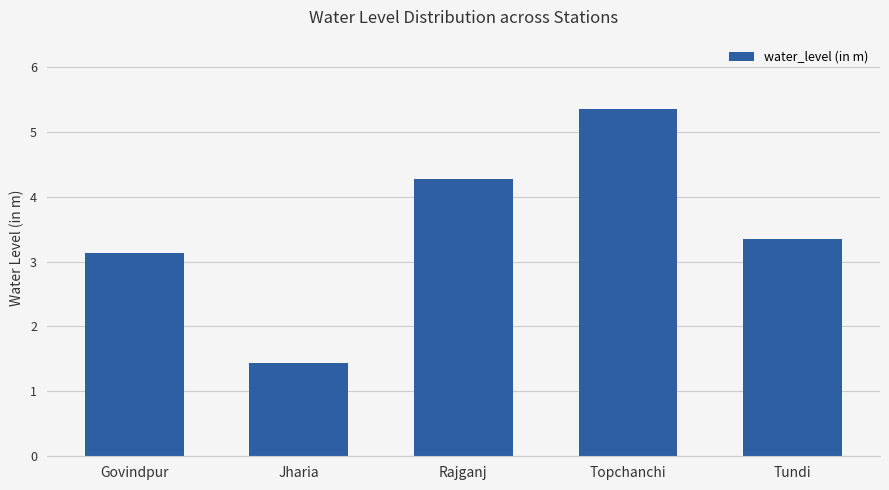

Rank the categories by value from highest to lowest.

Topchanchi, Rajganj, Tundi, Govindpur, Jharia